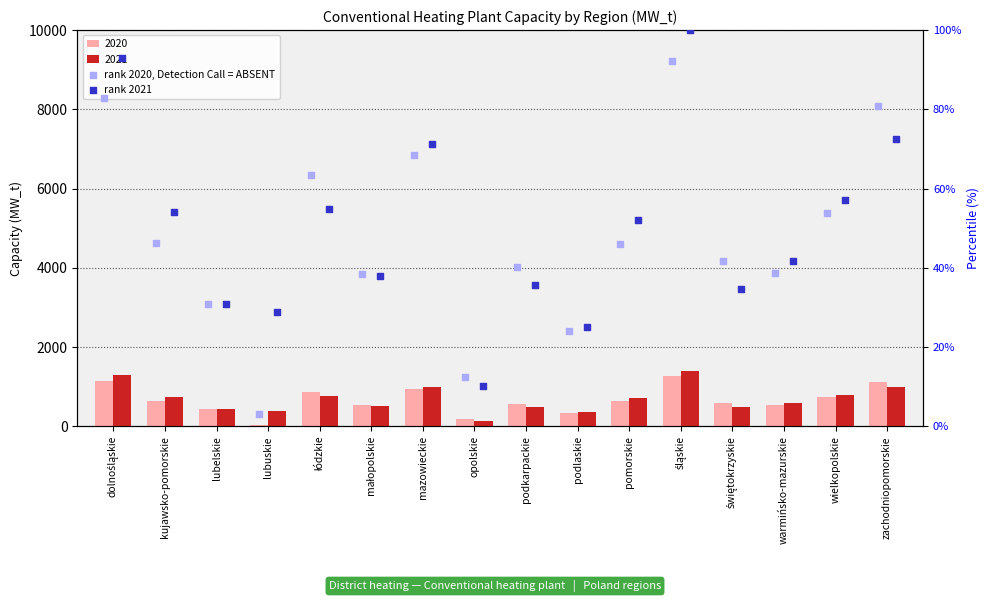

At how many categories does at least one series exceed 84?

2